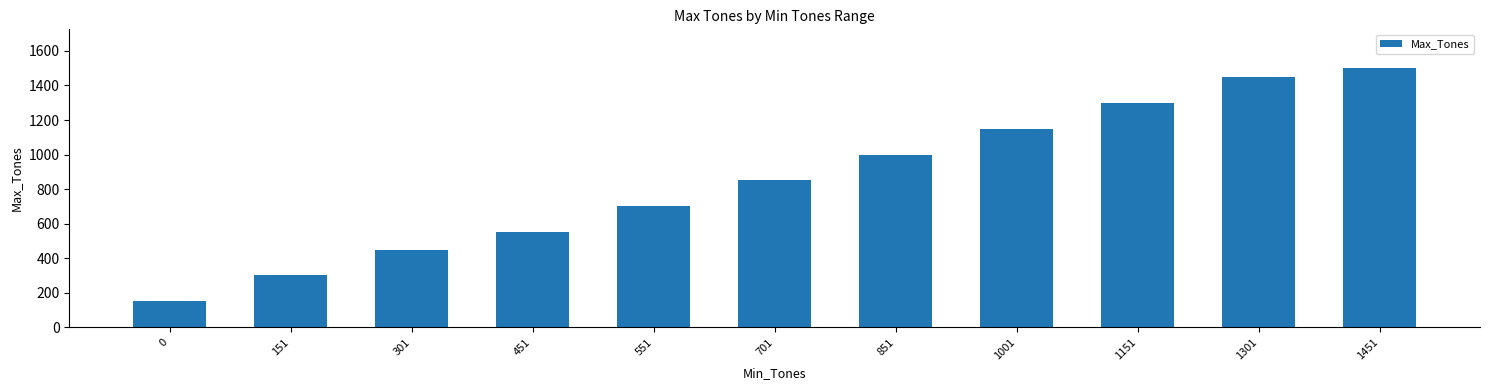

Reading right to left, what are all the values shown in this chart?

1500	1450	1300	1150	1000	850	700	550	450	300	150